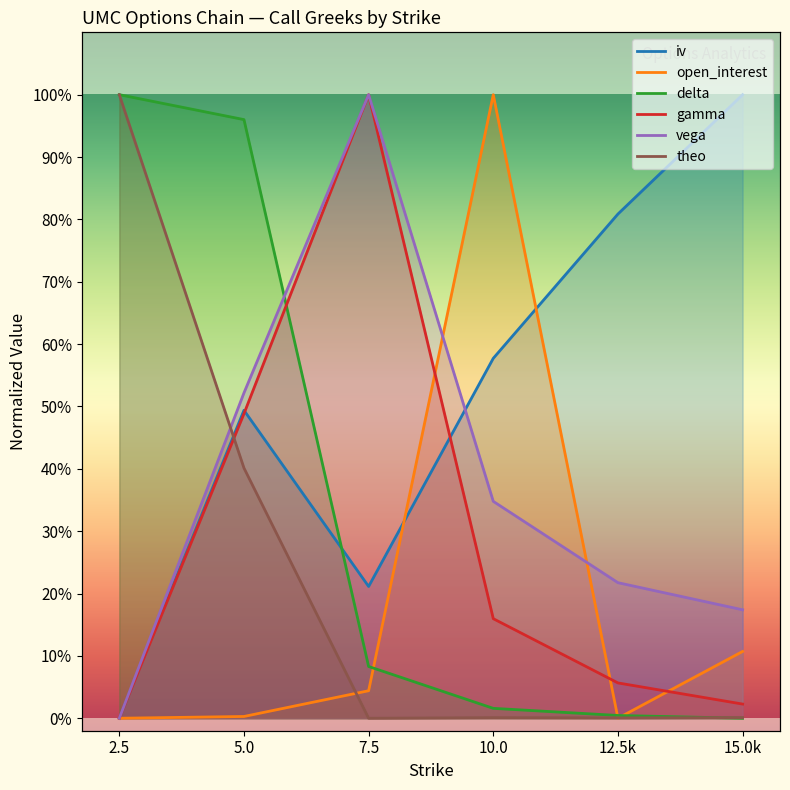

Which has a higher value, 7.5 or 15.0k?

15.0k